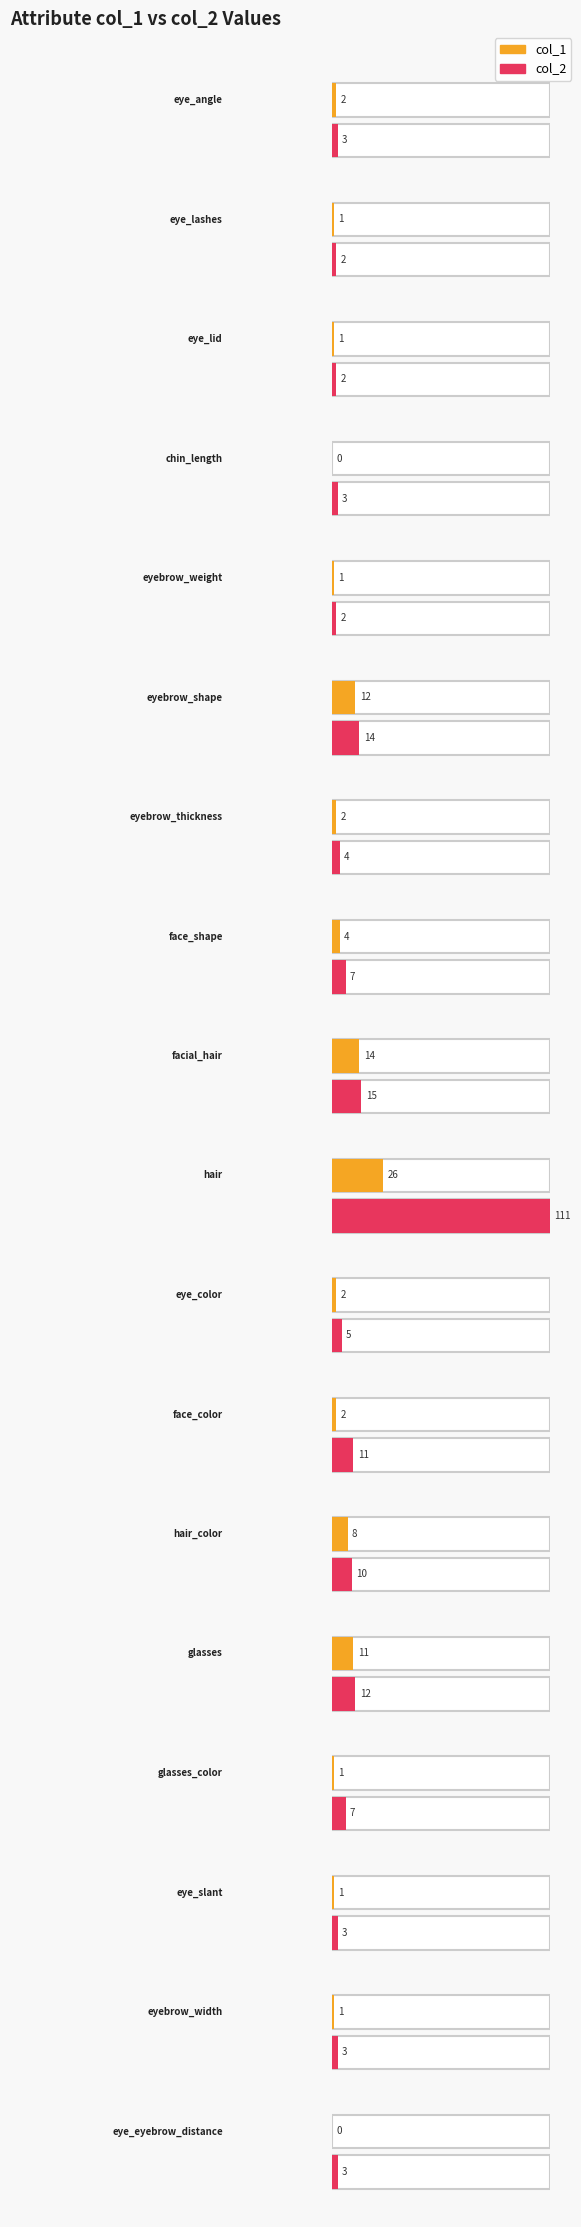

What position from the left is eyebrow_width?

17